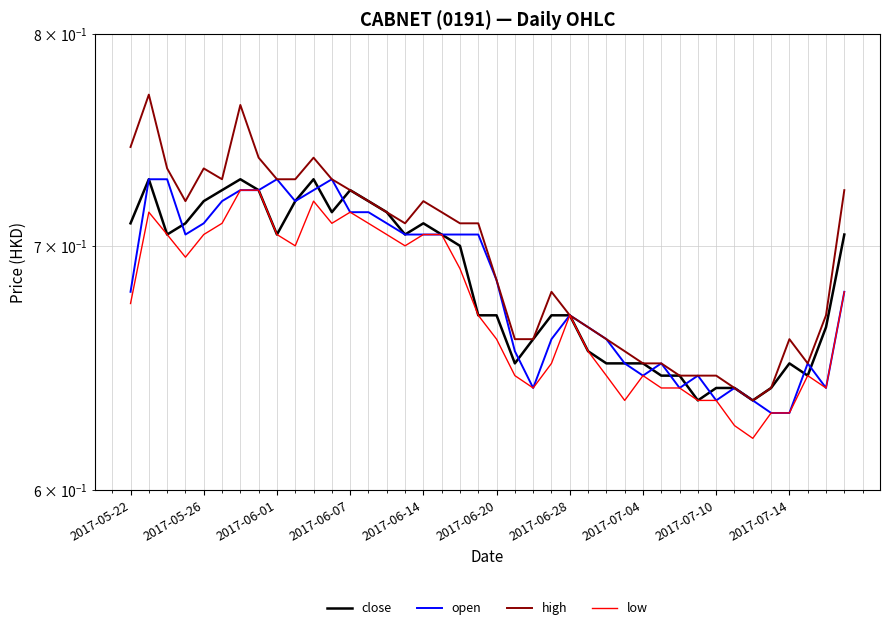

How many interior local valleys does the close series have?

8